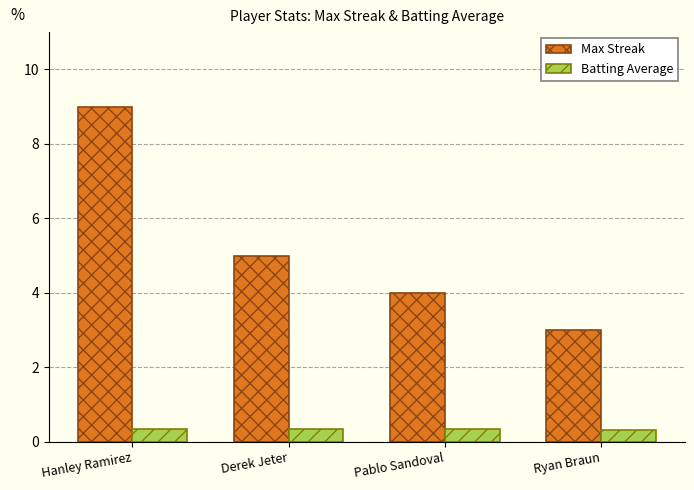

Reading right to left, extract all data points from this chart.

Max Streak: Ryan Braun=3.0	Pablo Sandoval=4.0	Derek Jeter=5.0	Hanley Ramirez=9.0
Batting Average: Ryan Braun=0.3	Pablo Sandoval=0.3	Derek Jeter=0.3	Hanley Ramirez=0.3